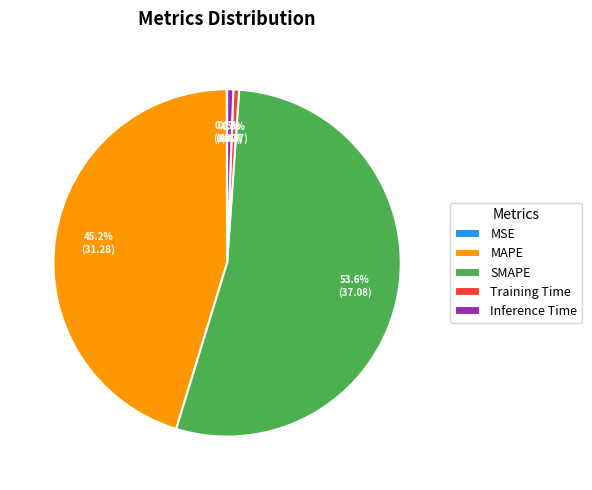

Which has a higher value, Training Time or SMAPE?

SMAPE